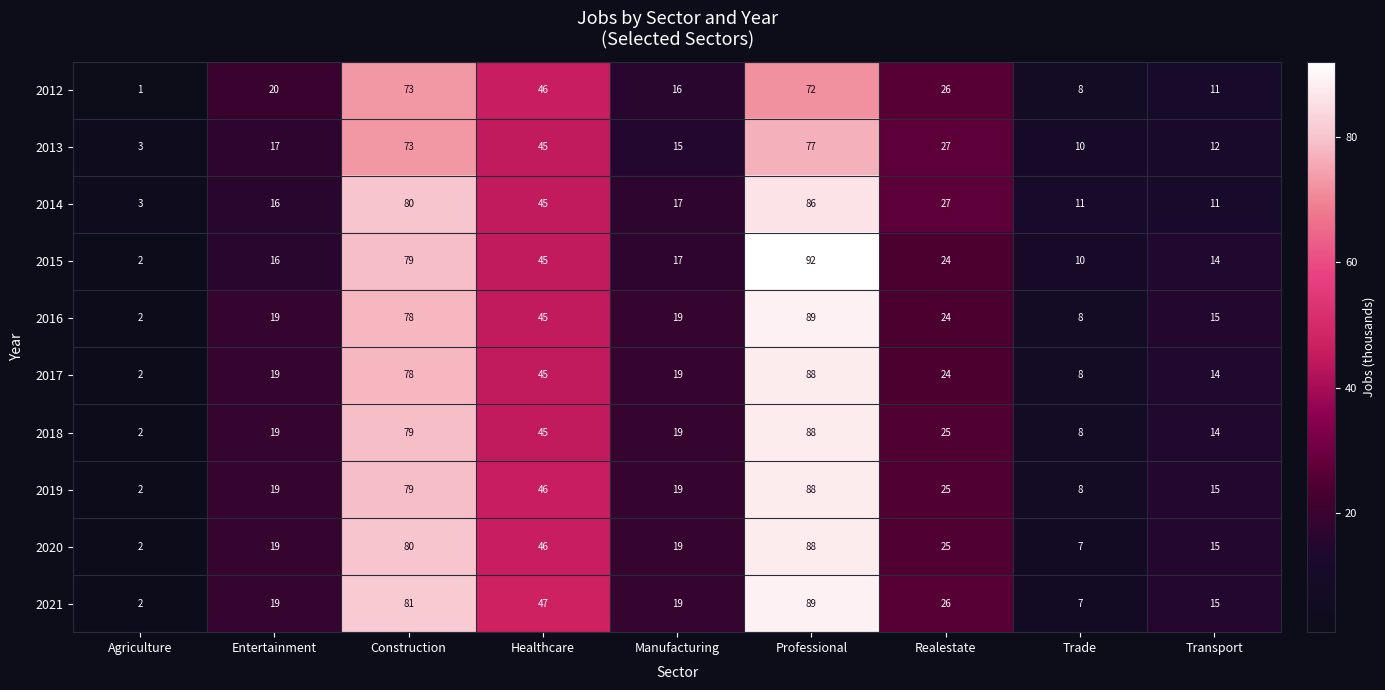

What is the difference between the maximum and minimum values in the 2021 series?

87